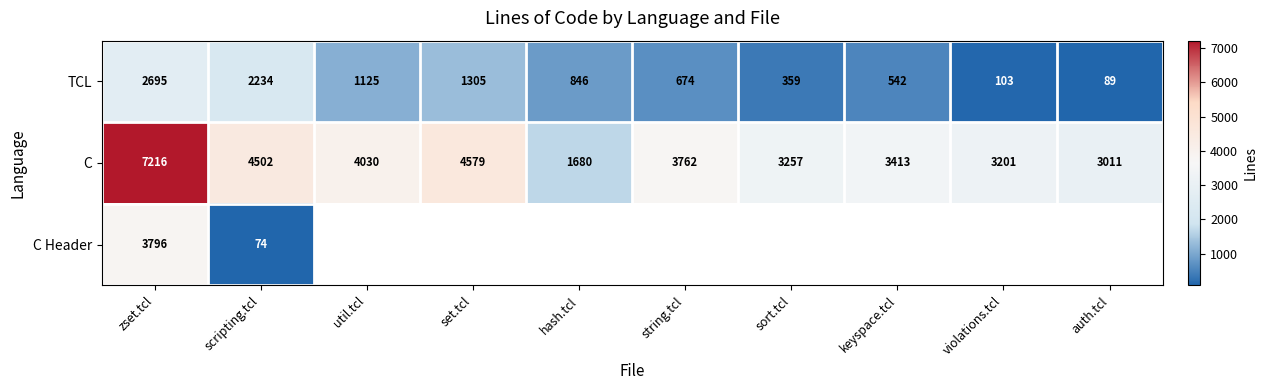

Where does the C series first go above 3762?

zset.tcl